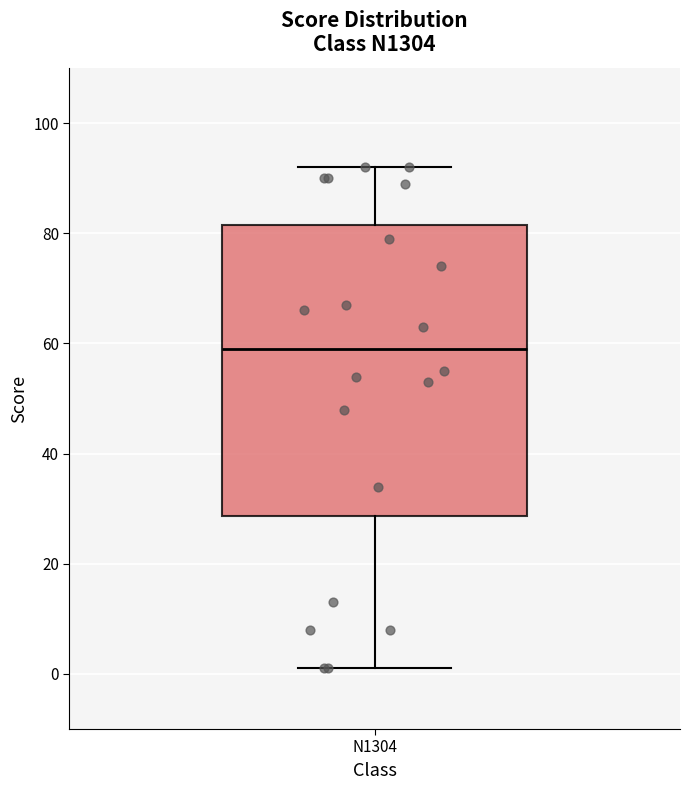

Read this box plot against the y-axis: the position of the median line, the range covered by the box, and the ends of both whiskers. The values are not printed on the chart, so give them approximately, as read against the axis.

median 60, box 28 to 82, whiskers 2 to 92